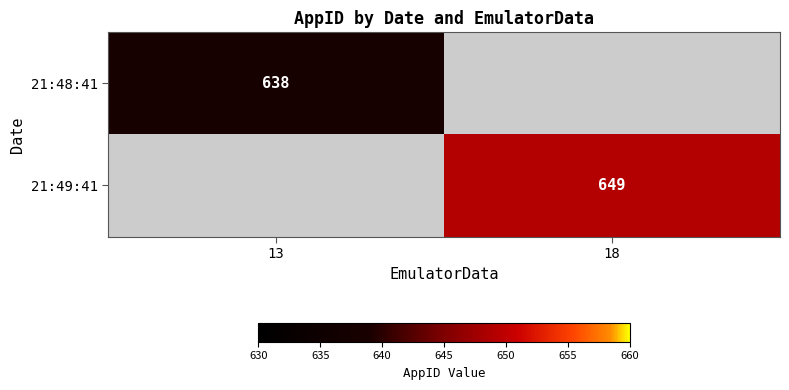

The value of 21:48:41 at 13 is 638. True or false?

True